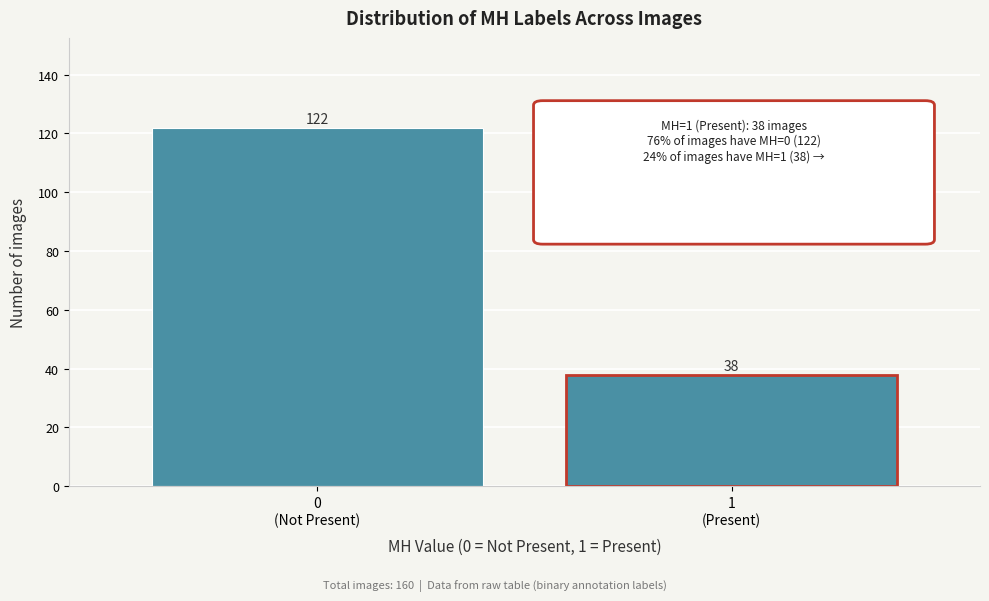

Reading left to right, what are all the values shown in this chart?

122	38